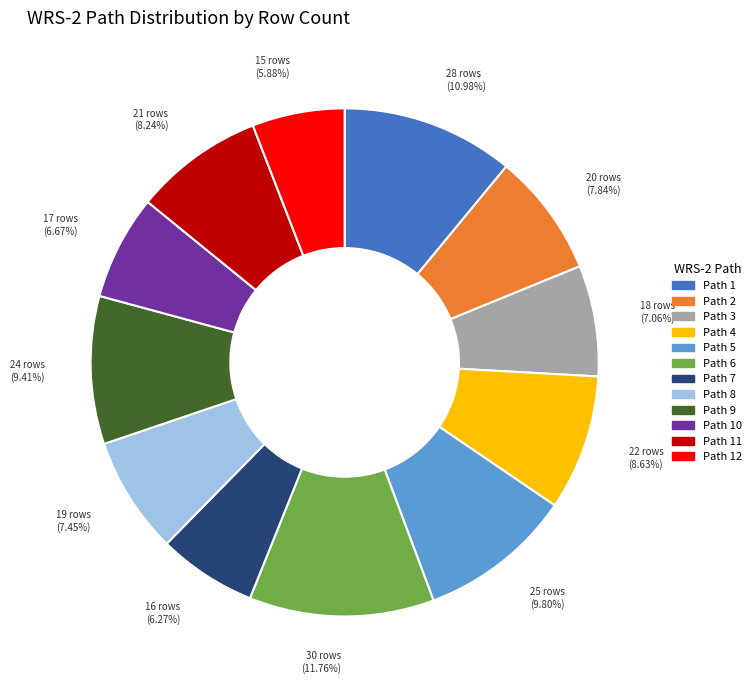

Is there any slice that represents more than half of the pie?

No